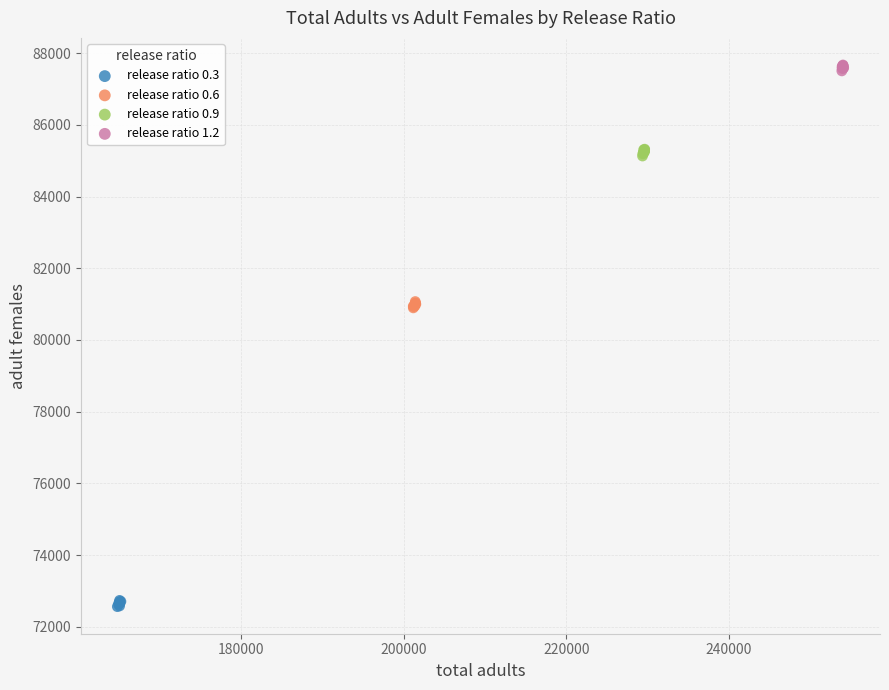

Which series contains the highest Y value?

release ratio 1.2